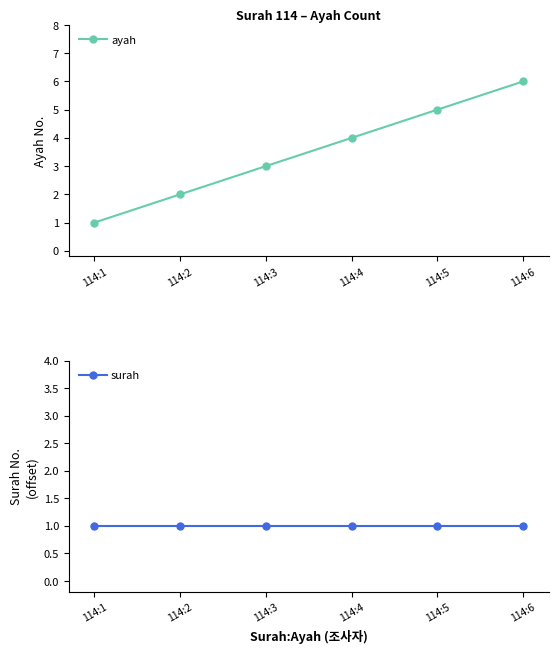

True or false: ayah and surah intersect in this chart.

False